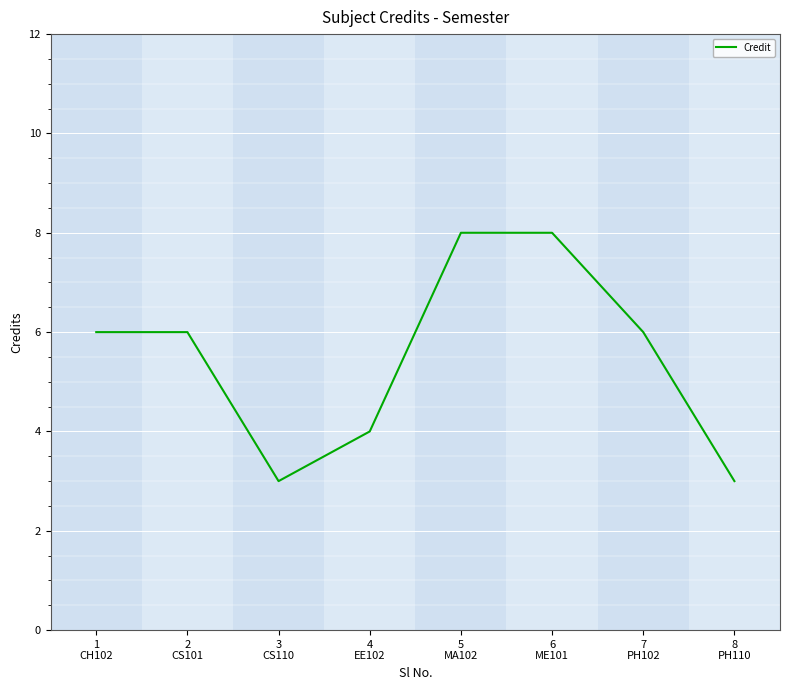

What position from the left is 6
ME101?

6